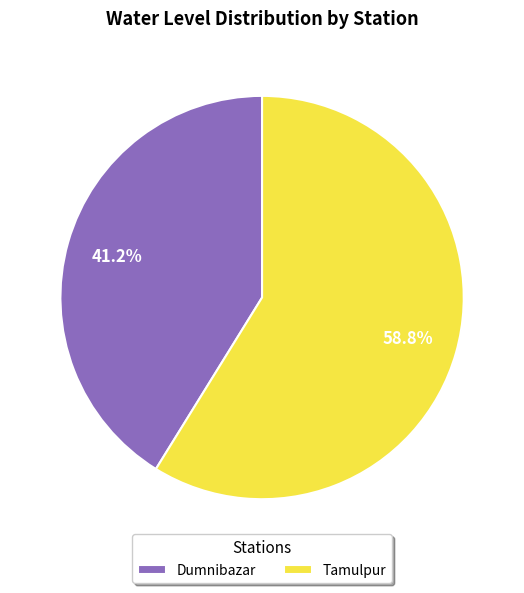

Between Dumnibazar and Tamulpur, which is larger?

Tamulpur